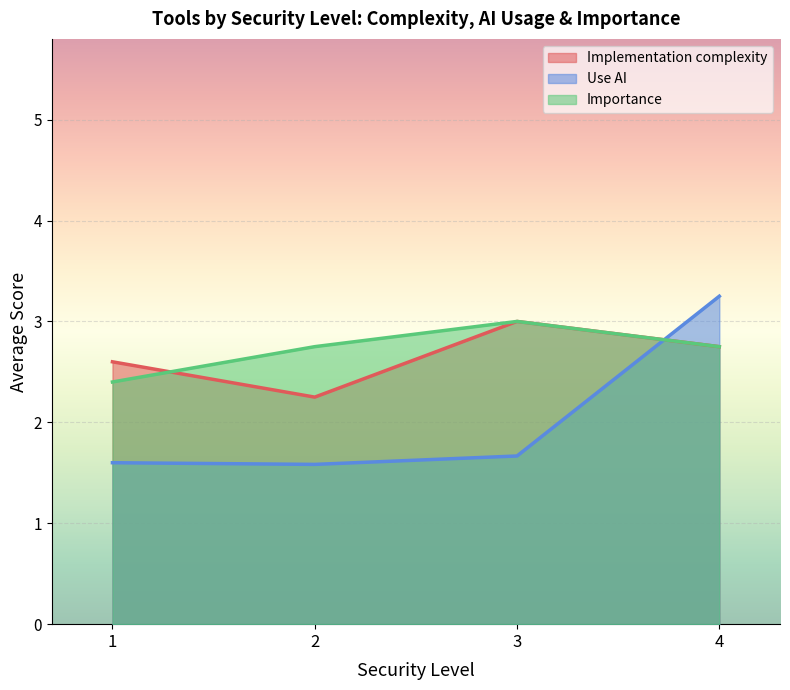

True or false: Importance has a value of 2.8 at 4.

True